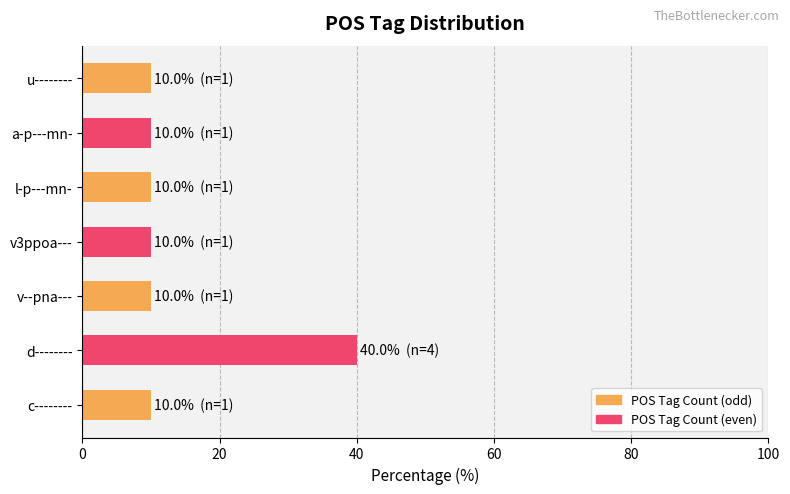

What is the sum of the values at d-------- and u--------?

50